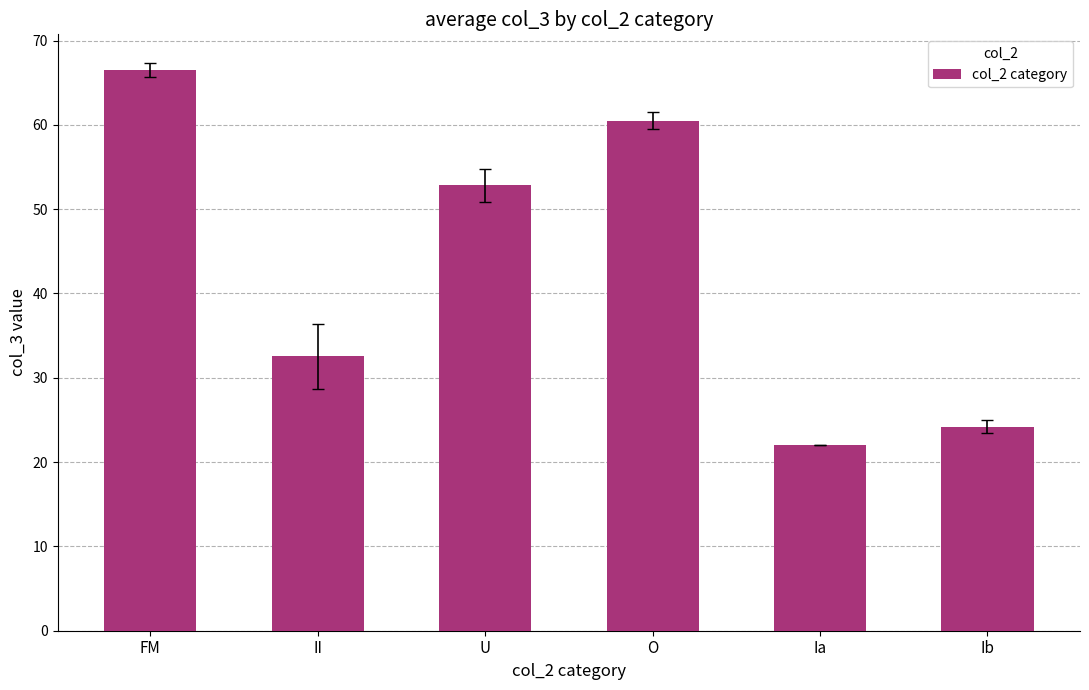

How many distinct data groups are displayed?

1